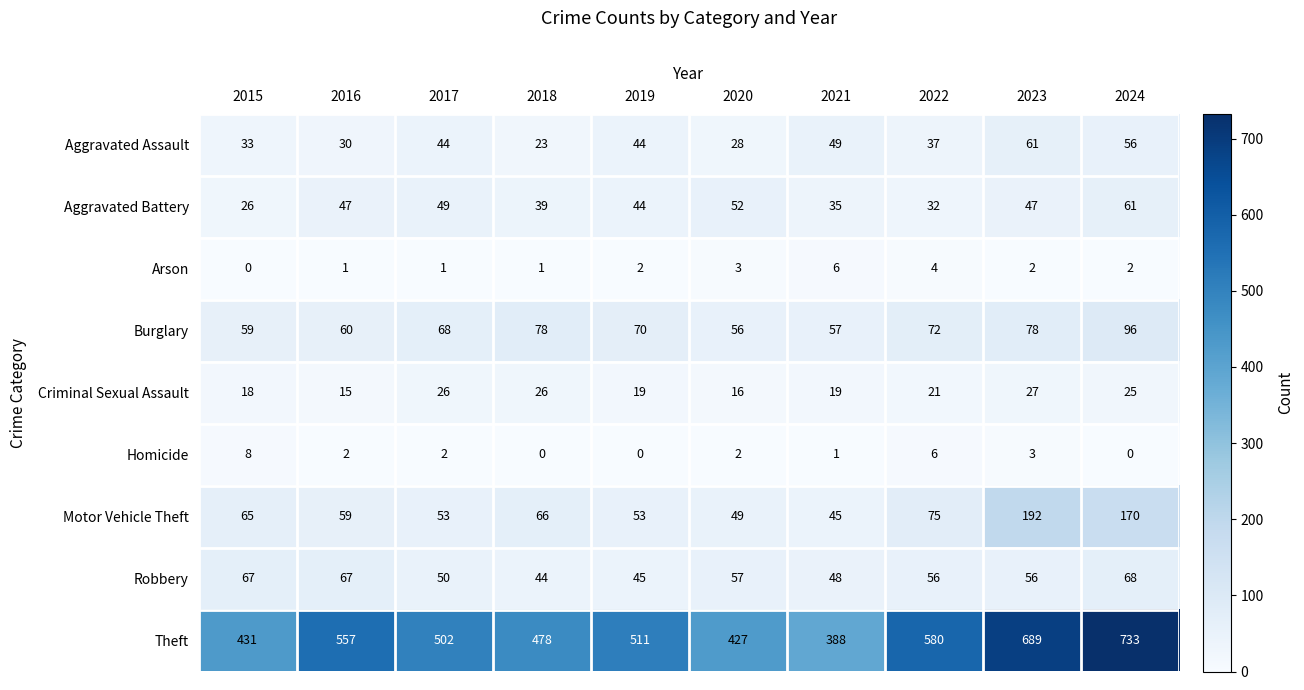

What is the sum of all Motor Vehicle Theft values?

827